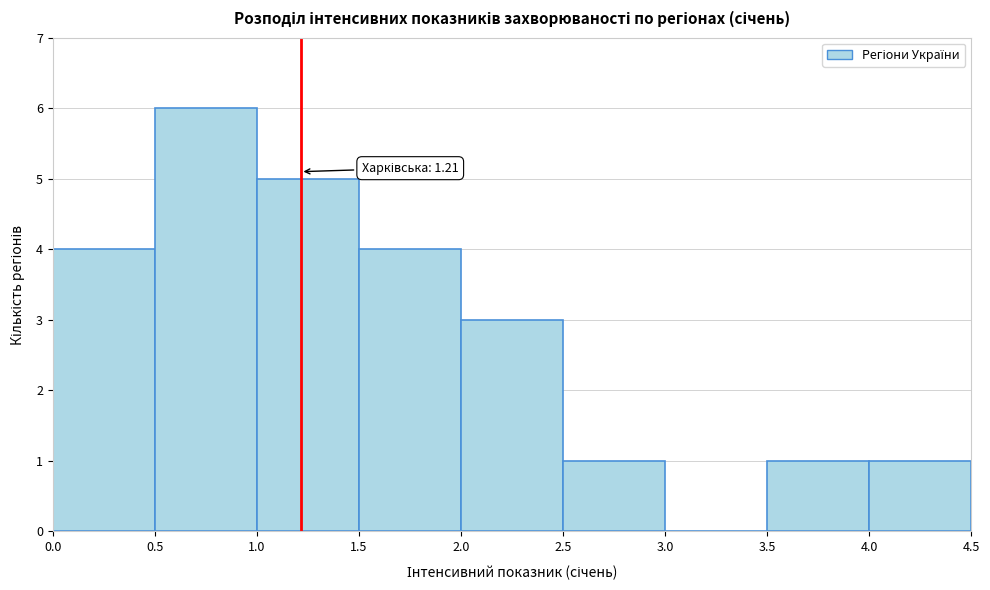

Which range on the x-axis has the tallest bar?

0.5 to 1.0